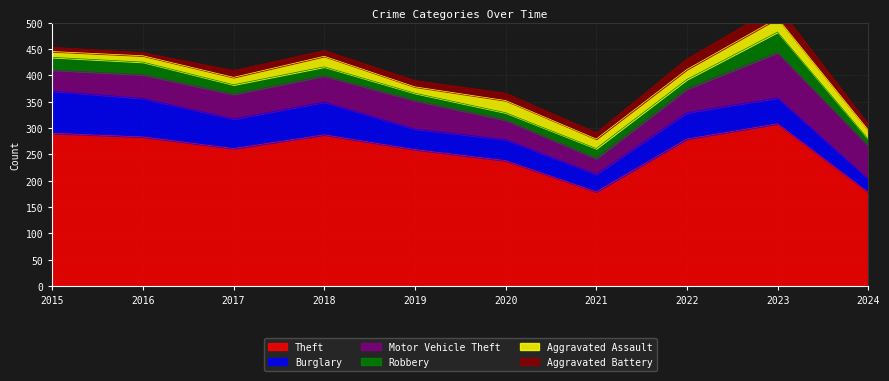

True or false: Aggravated Assault has more than 1 interior local peaks.

True